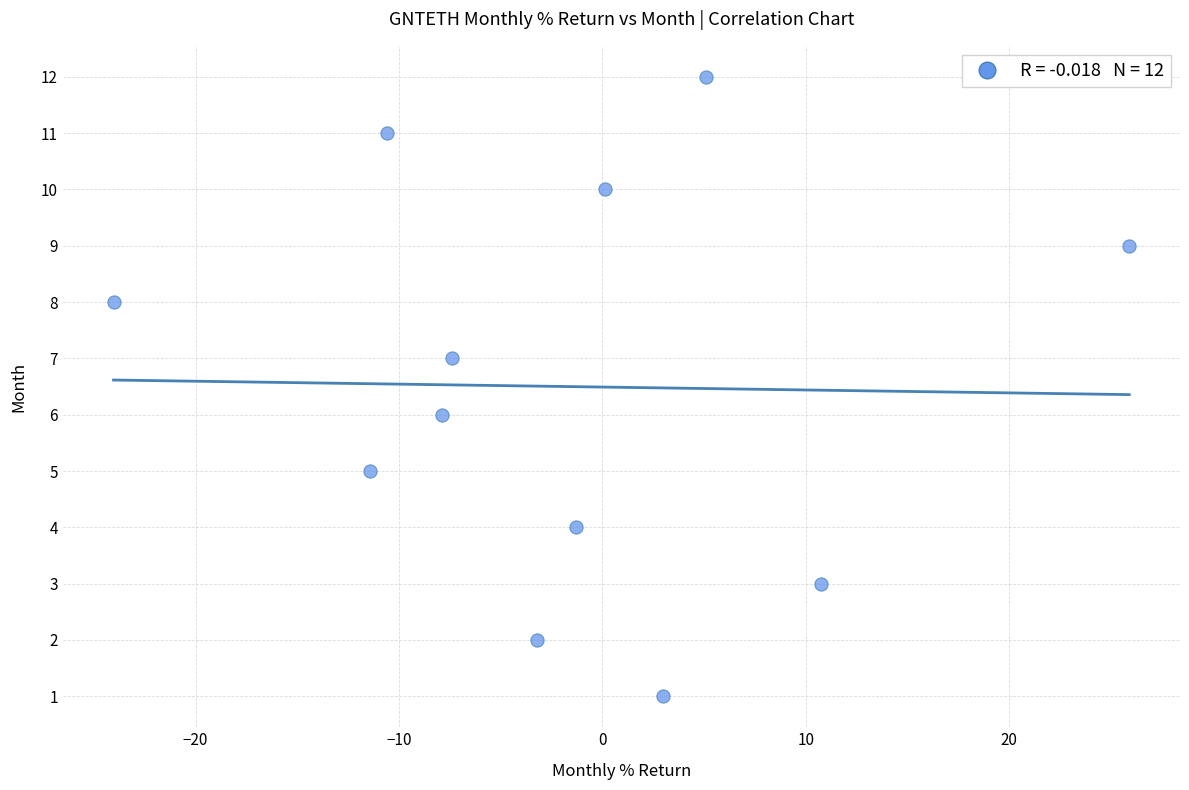

What is the range of Y values (max minus min)?

11